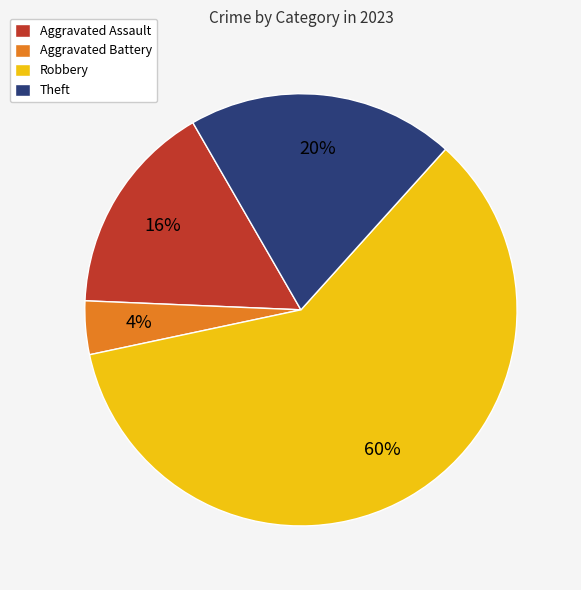

What is the ratio of the value at Theft to the value at Aggravated Battery?

5.0